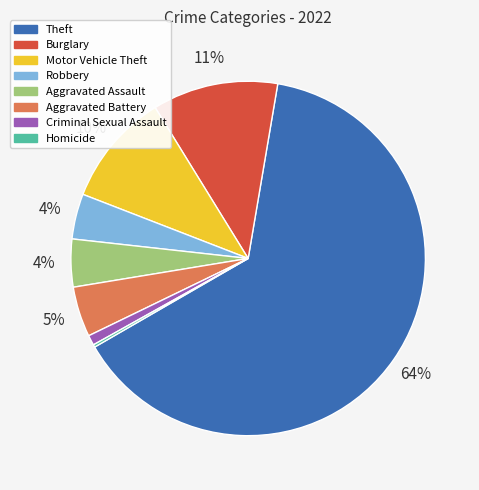

The Theft slice represents 64% of the pie. True or false?

True